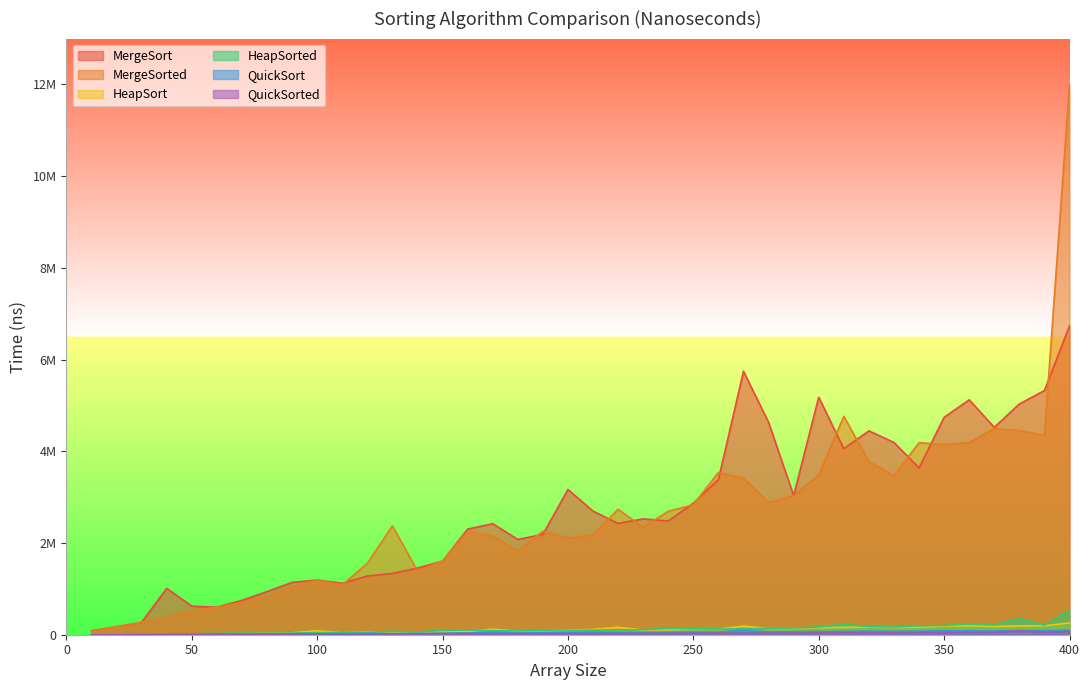

What is the difference between the maximum and second lowest values in the HeapSort series?

252500